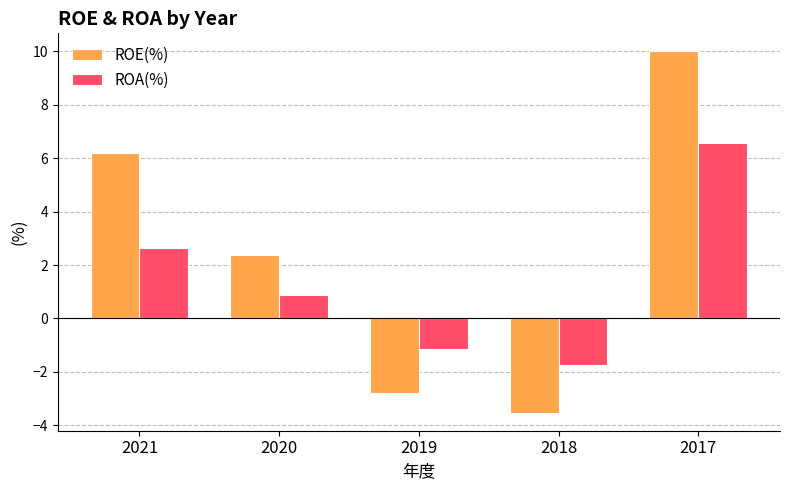

Rank the series by their maximum value, from highest to lowest.

ROE(%), ROA(%)